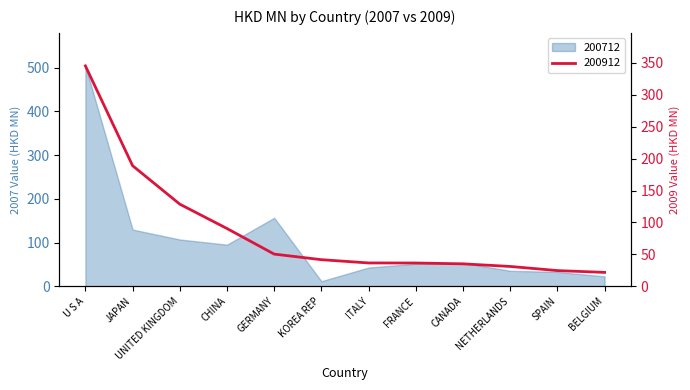

Which label corresponds to the largest value in the chart?

U S A